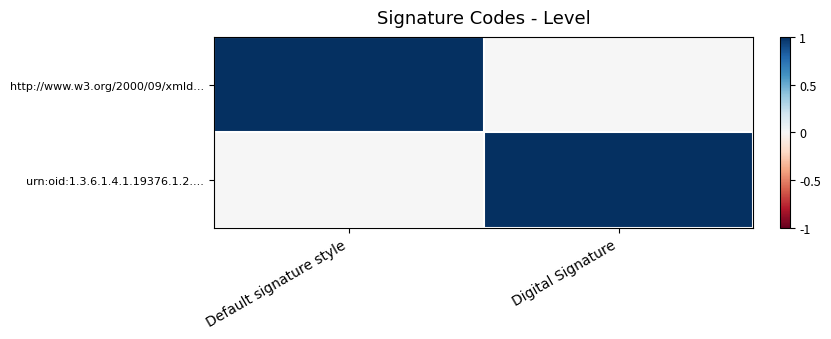

Which series changed the most between Default signature style and Digital Signature?

http://www.w3.org/2000/09/xmld...